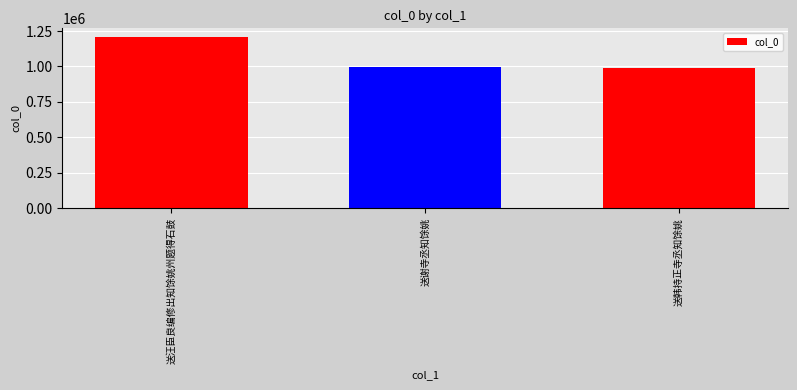

The value at 送韩持正寺丞知馀姚 is 991426. True or false?

True